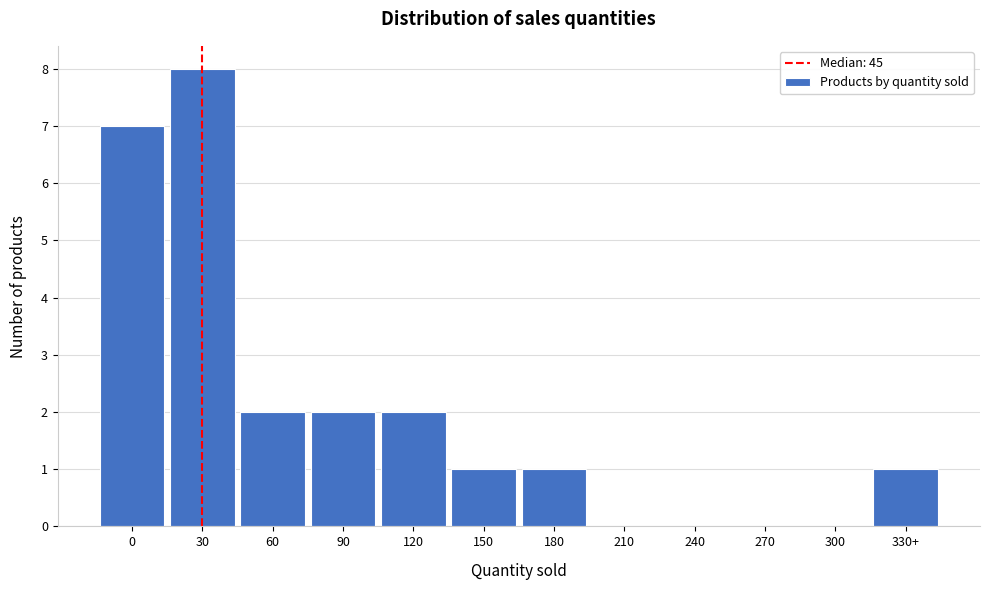

Reading right to left, list all the values displayed in this chart.

330+=1	300=0	270=0	240=0	210=0	180=1	150=1	120=2	90=2	60=2	30=8	0=7